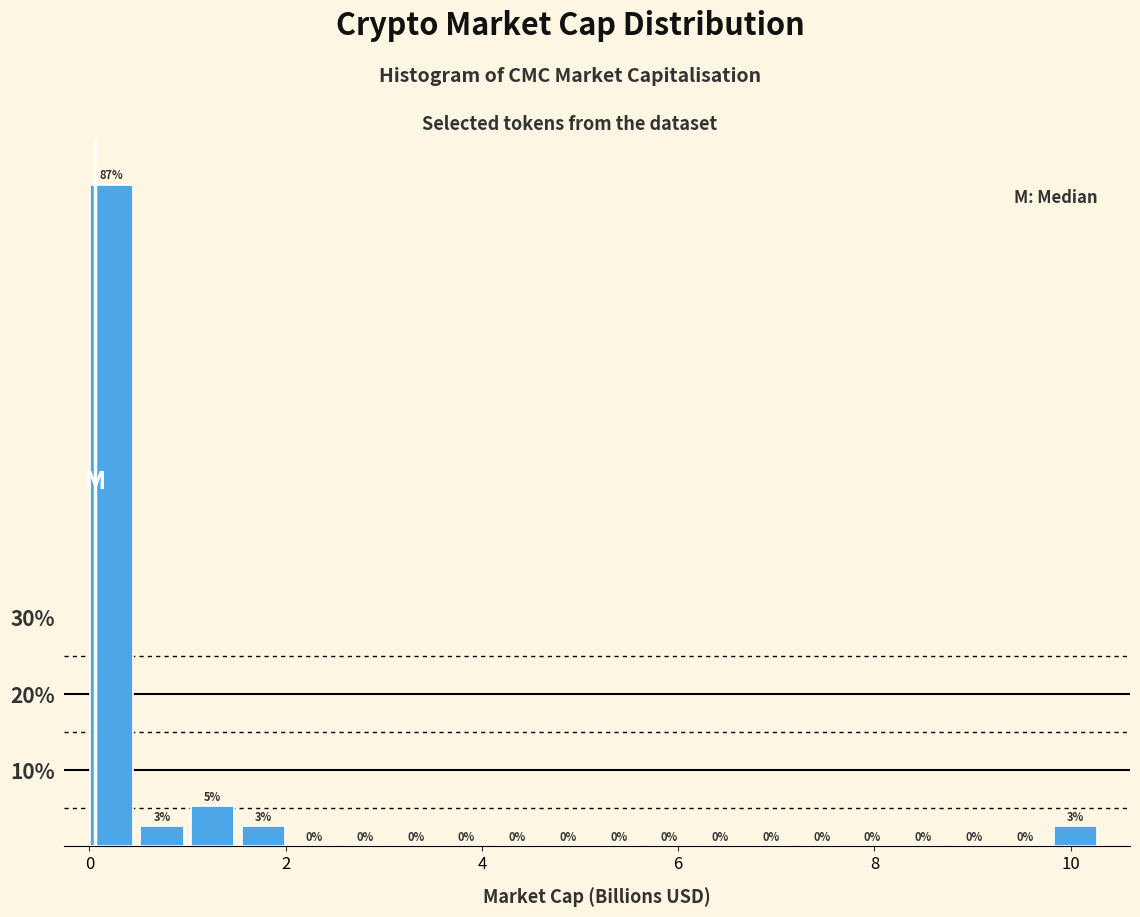

Around what value on the x-axis is the tallest bar? Give the approximate position of its centre, as read against the axis.

0.2